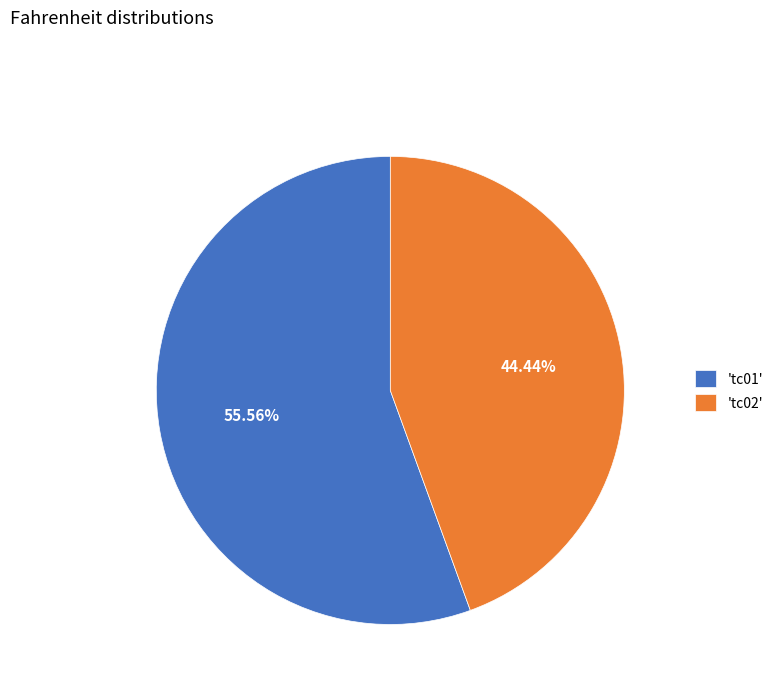

Do 'tc02' and 'tc01' together represent more than half of the pie?

Yes